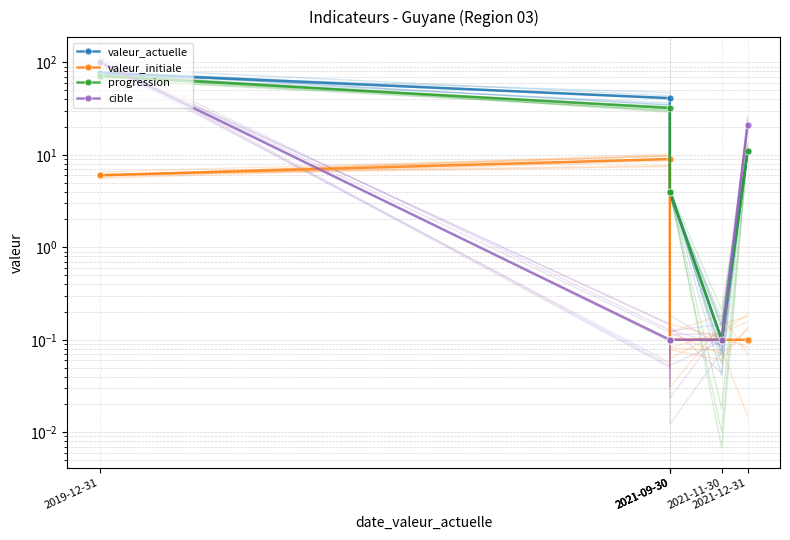

Is this an area chart (filled region under the line)?

No